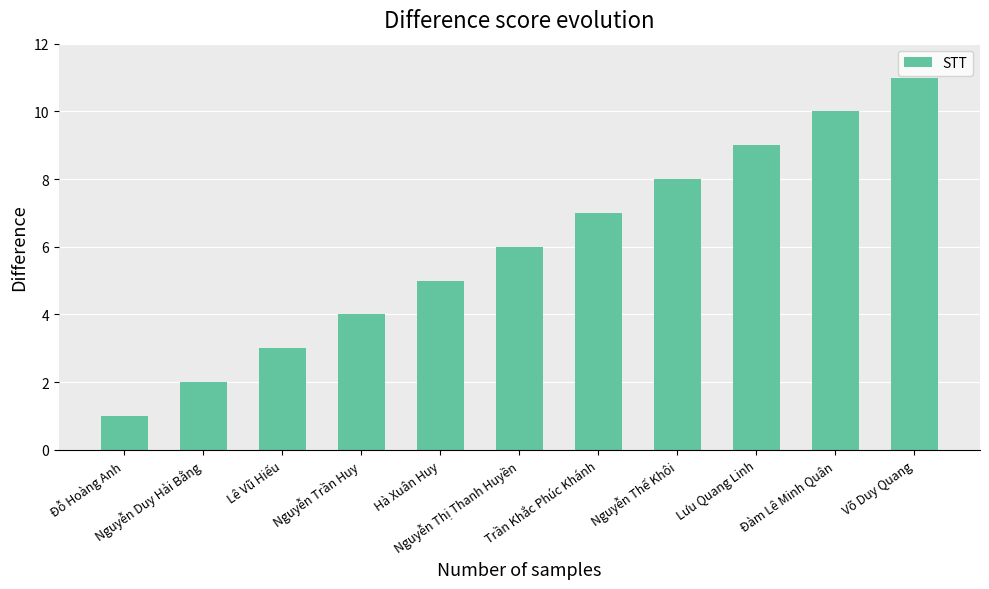

How many values are between 3 and 9?

7